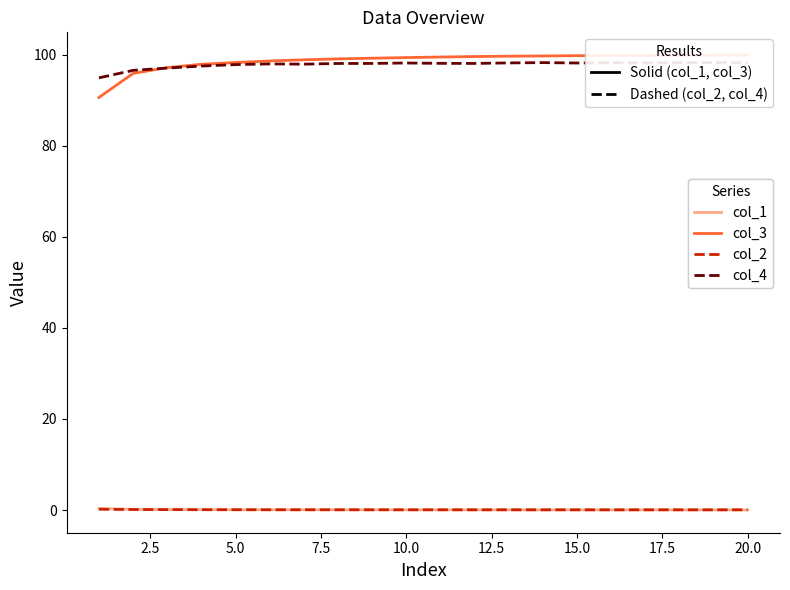

True or false: col_4 and col_2 cross at least once.

False